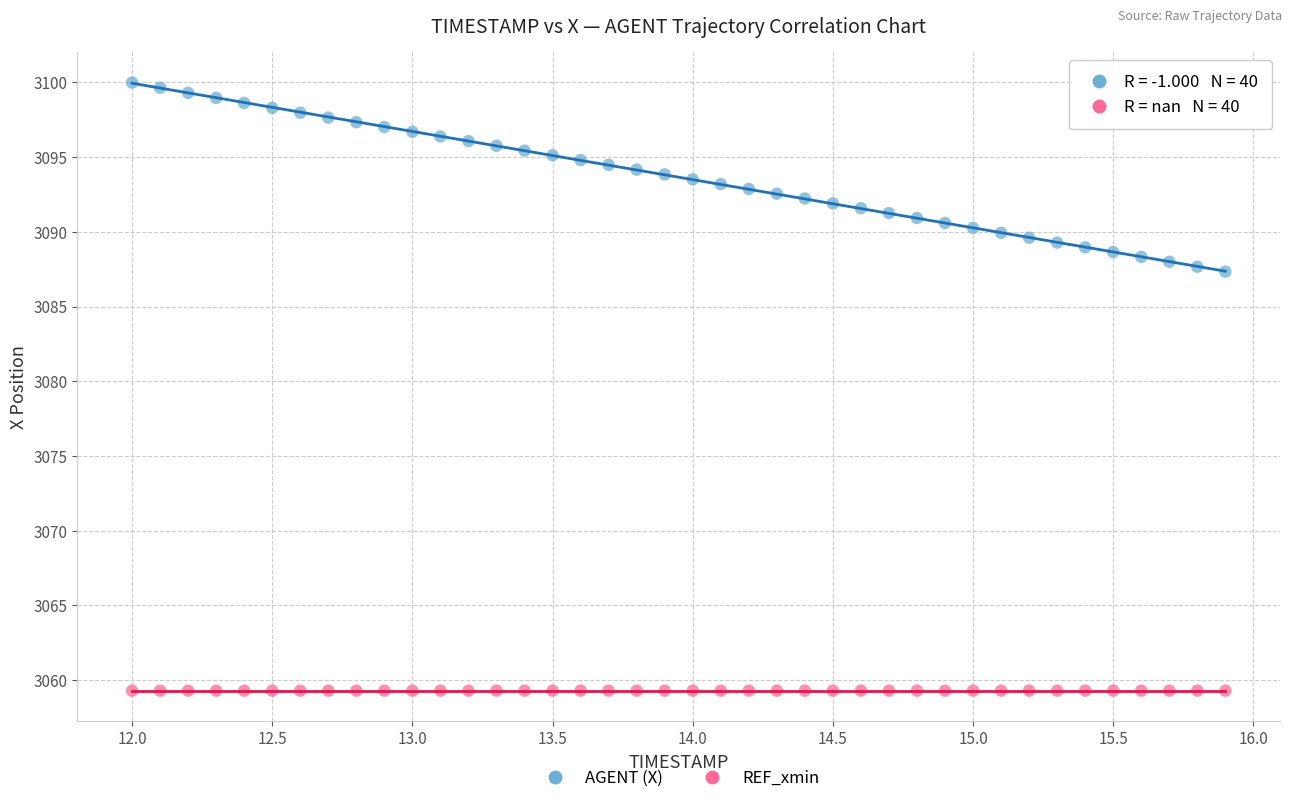

Which series reaches the minimum Y coordinate?

REF_xmin